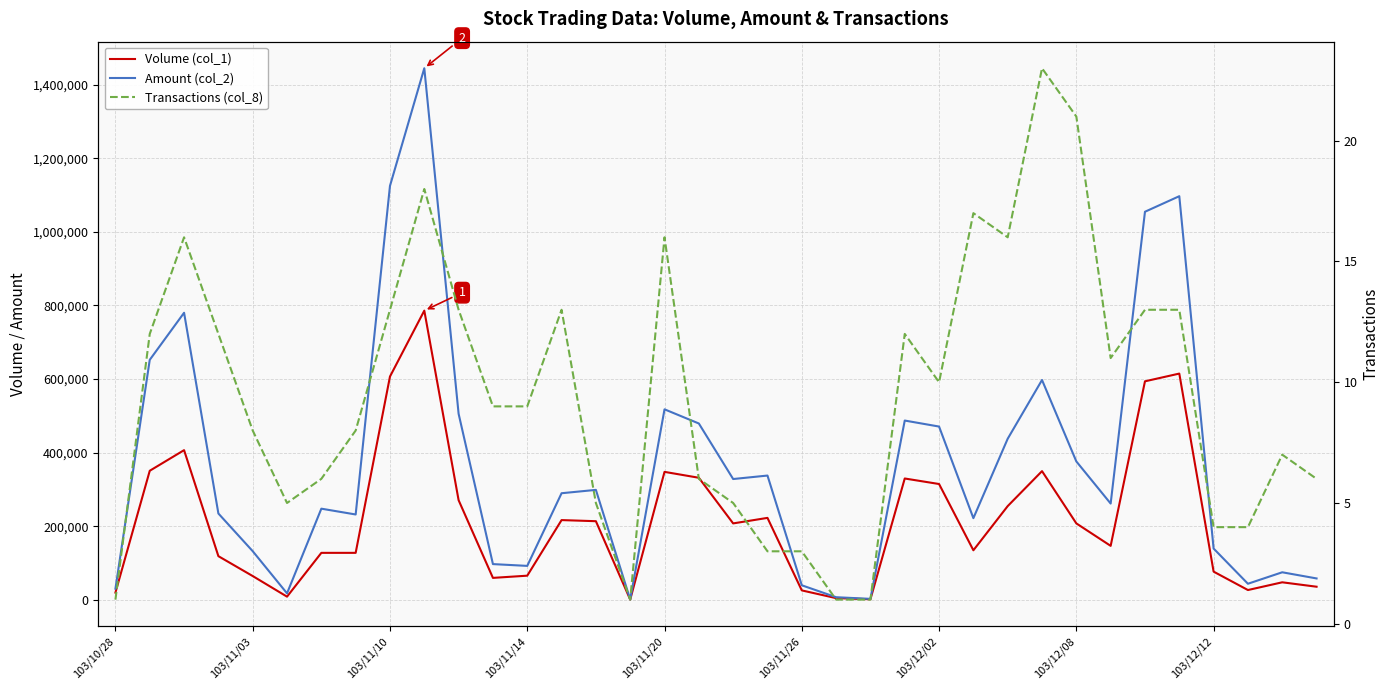

How many interior local peaks does the Amount (col_2) series have?

10